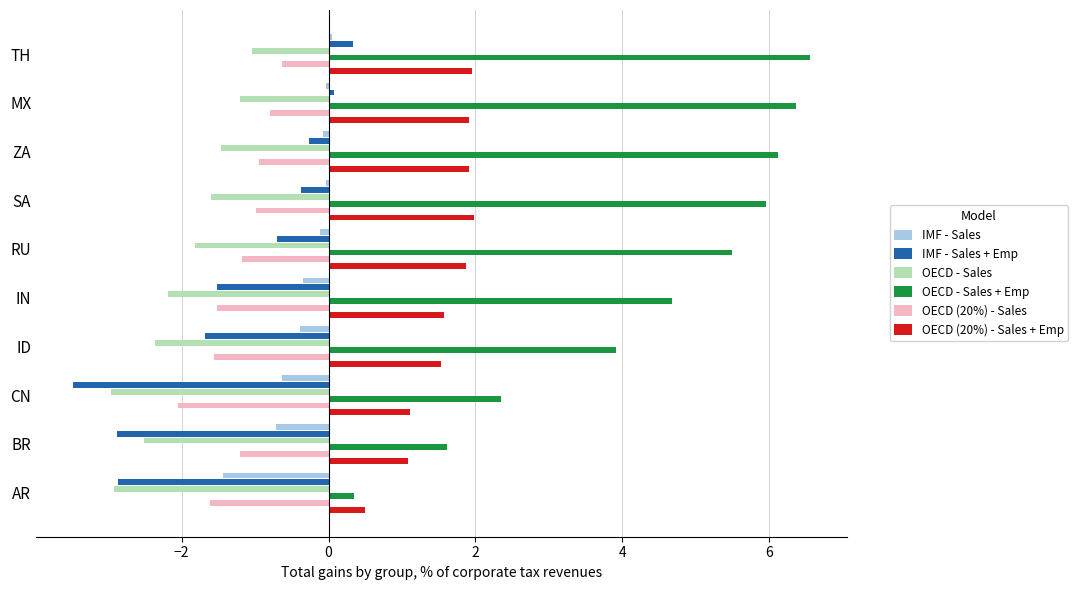

Which series has the largest total across all categories?

OECD - Sales + Emp